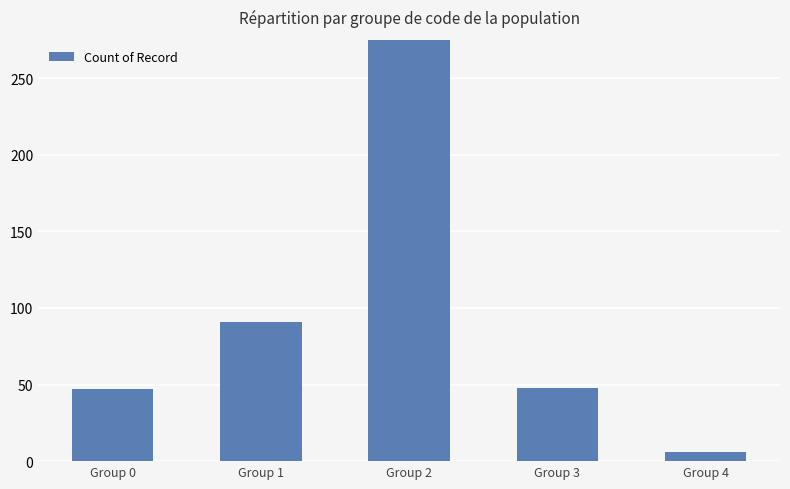

The value at Group 3 is 48. True or false?

True